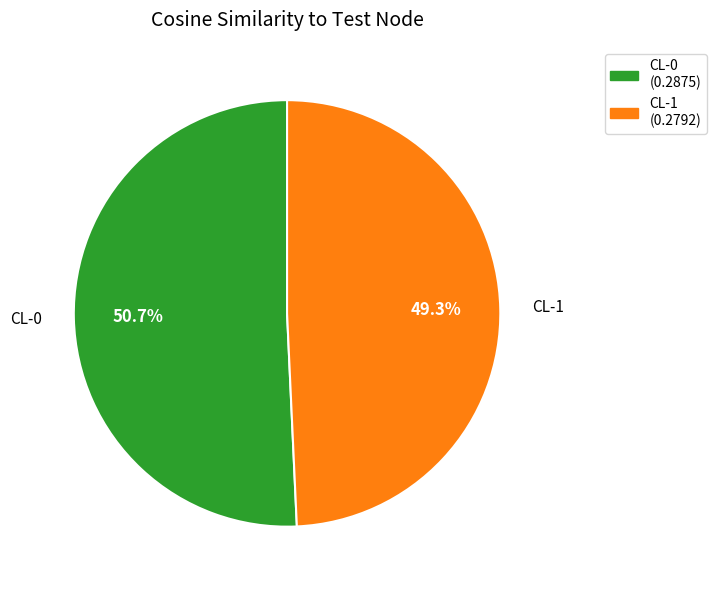

Which slice is the largest?

CL-0